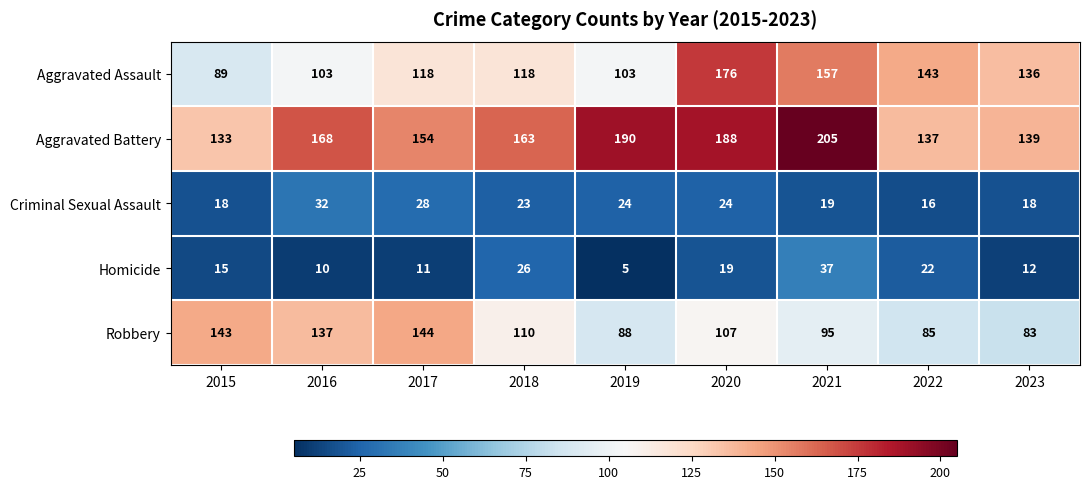

Read the Homicide value at 2015, to the nearest 10.

20